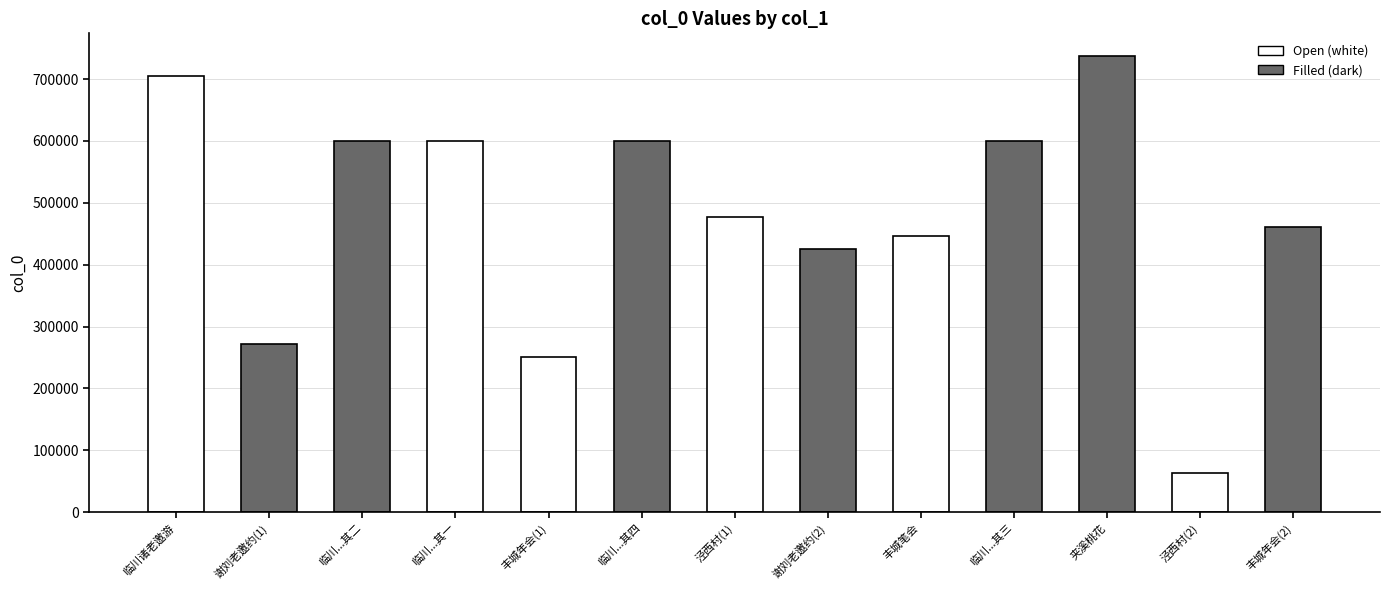

Is it true that the value at 临川...其四 is 1028543?

False